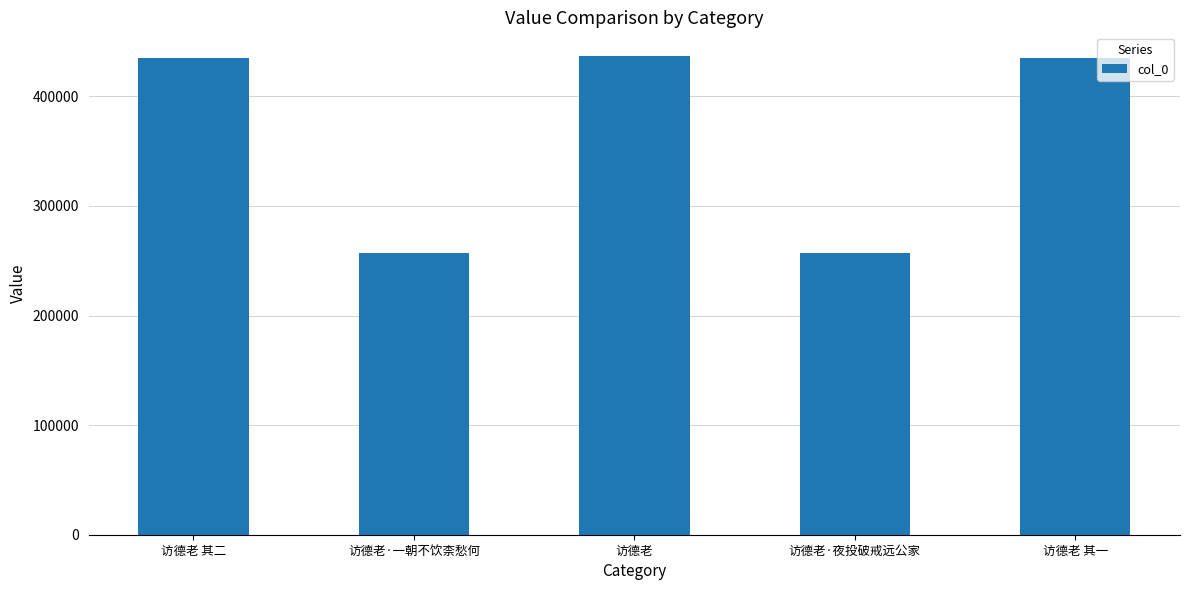

The value at 访德老 其二 is 587377. True or false?

False